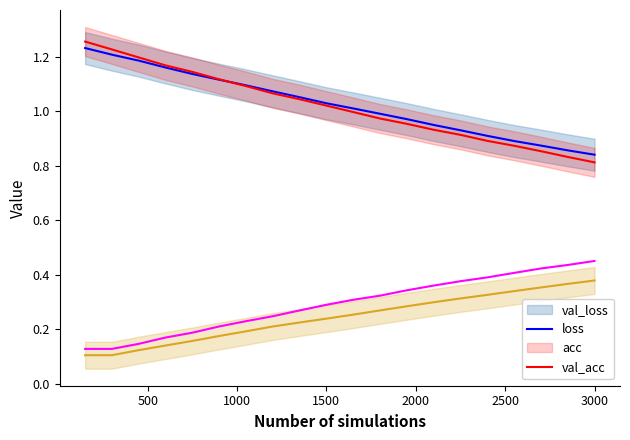

What is the value of the acc point at the 10th from the left?

0.2